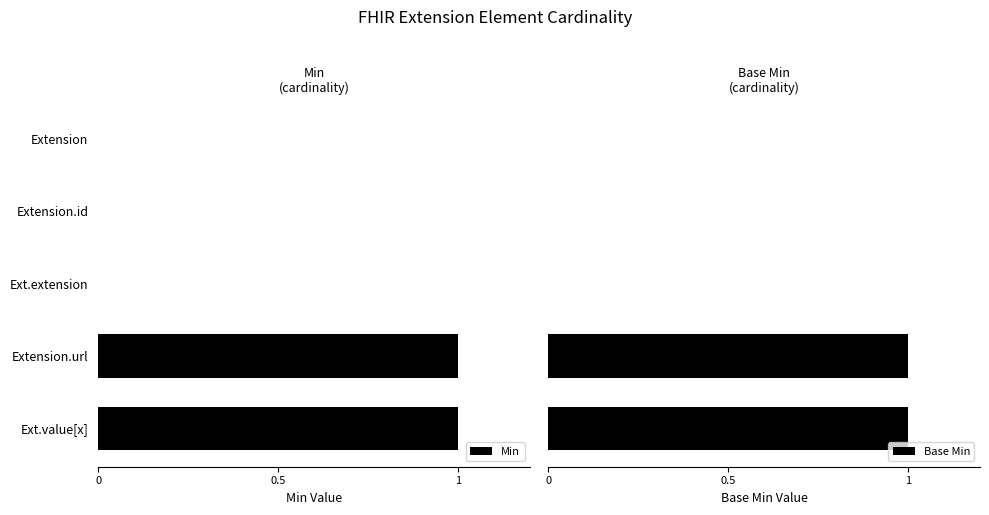

Which series has the largest total across all categories?

Min